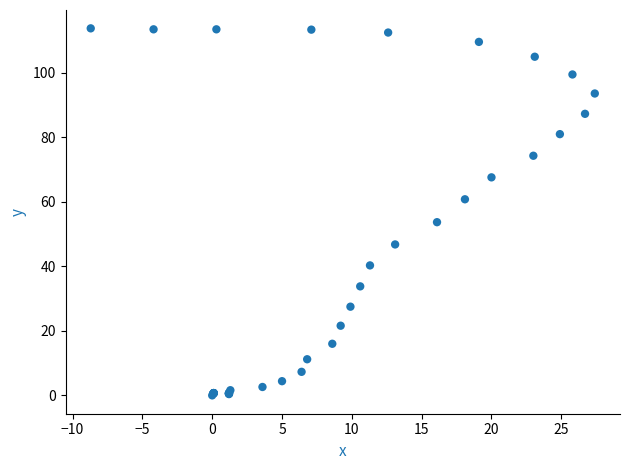

What Y value in the scatter plot is closest to 56?

53.7